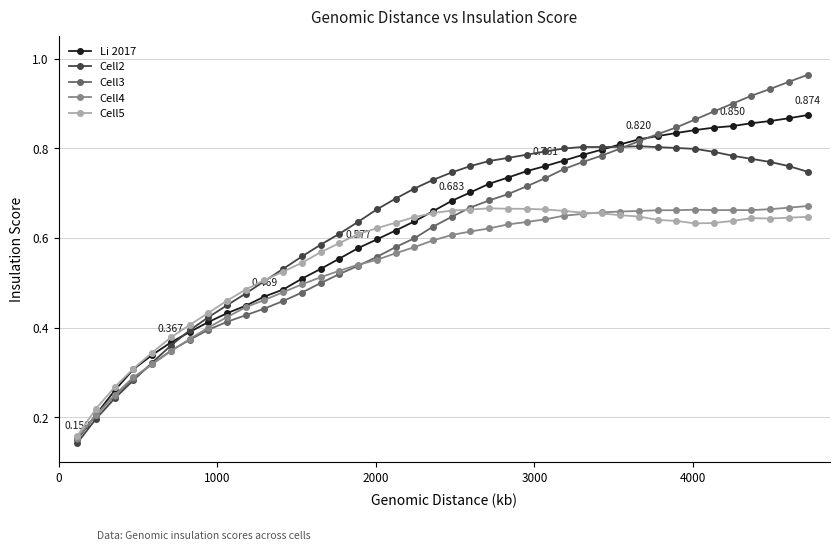

True or false: Cell2 has more than 0 points higher than both neighbors.

True